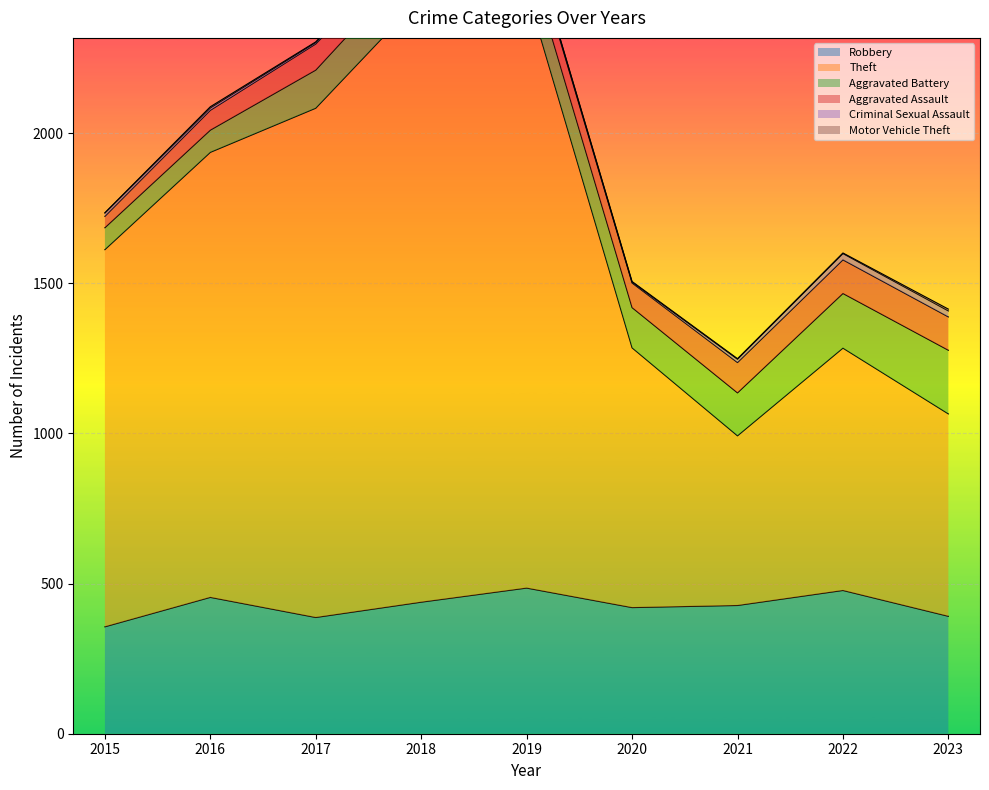

In Aggravated Battery, how many points are higher than both neighbors (excluding endpoints)?

1